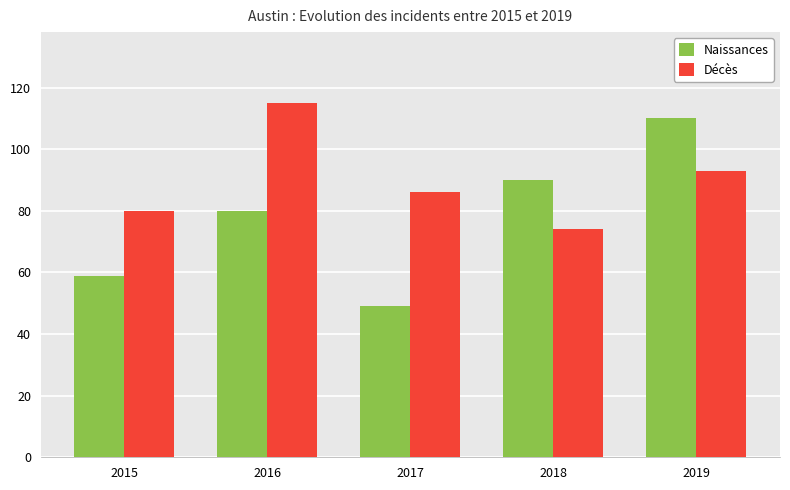

Which series has the widest spread of values?

Naissances